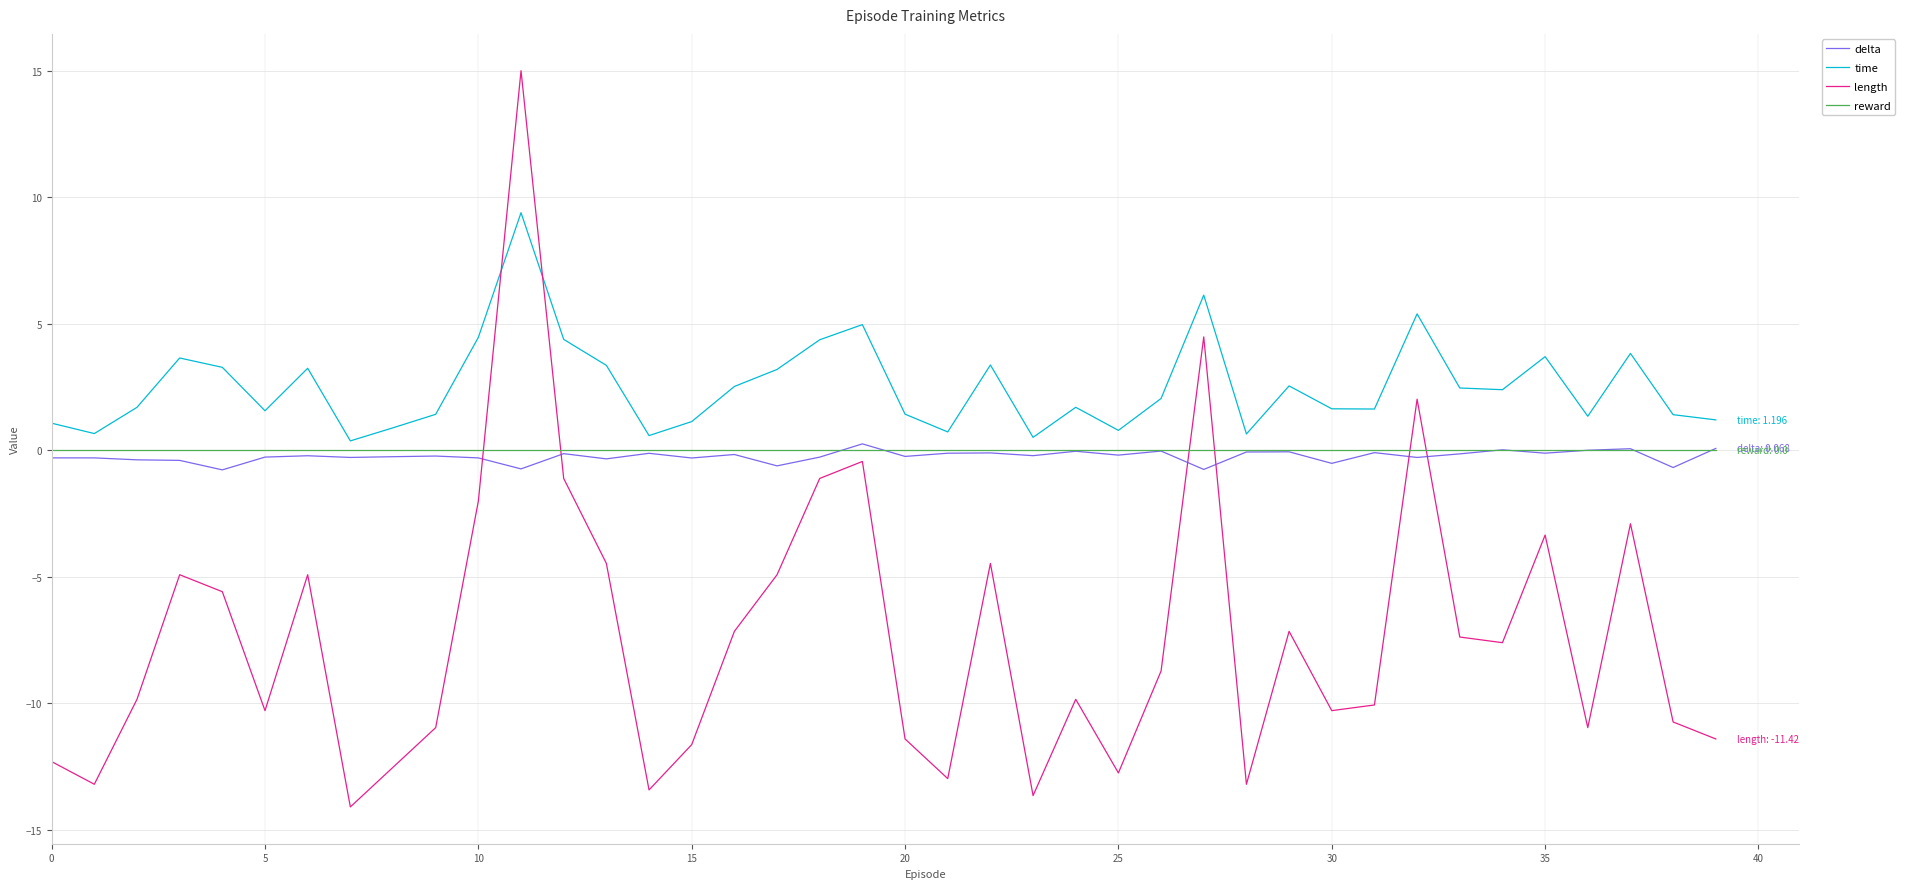

What is the maximum value shown in the chart?

15.0